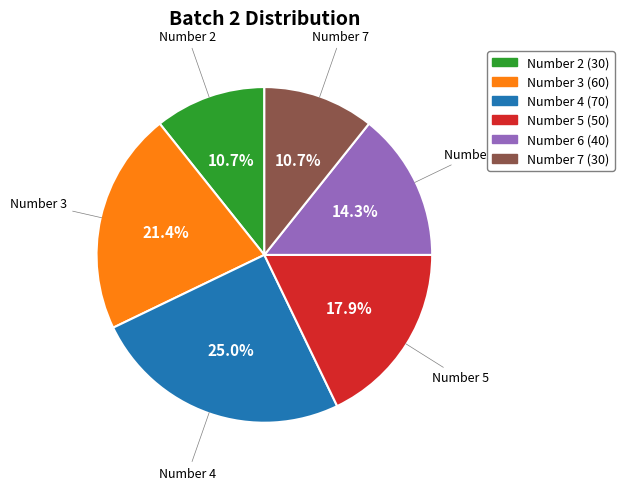

Does any single category account for the majority?

No